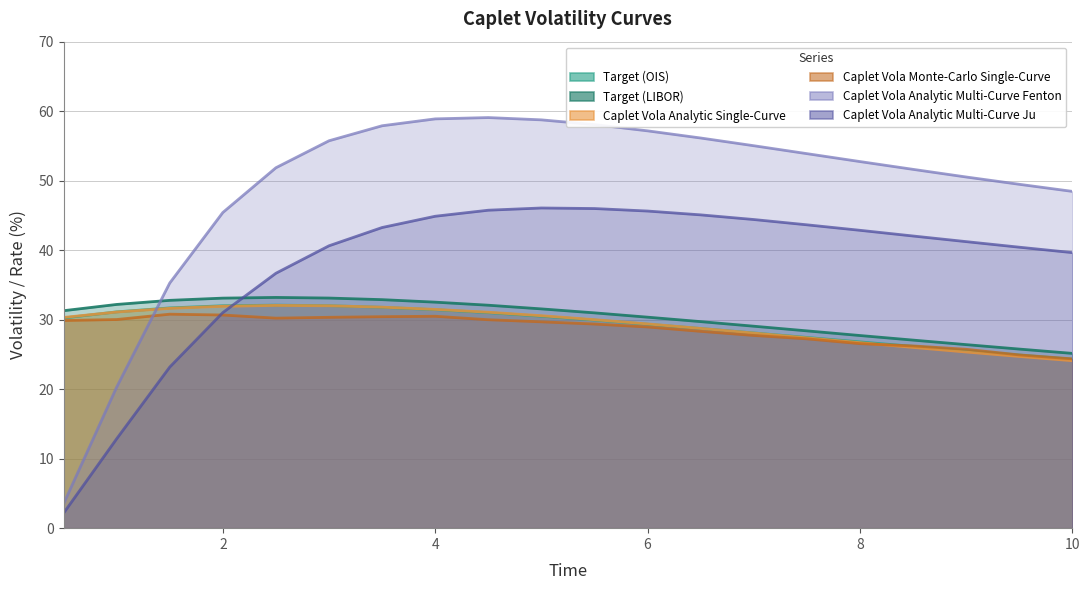

What is the difference between the second highest and minimum values in the Caplet Vola Analytic Single-Curve series?

7.9